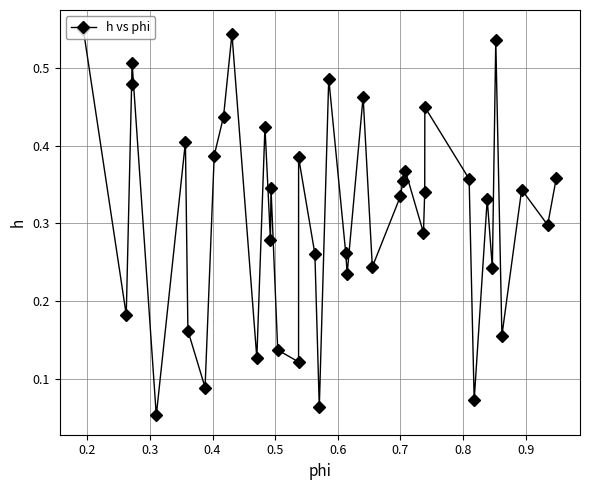

Count the values in the range 0 to 1.

40